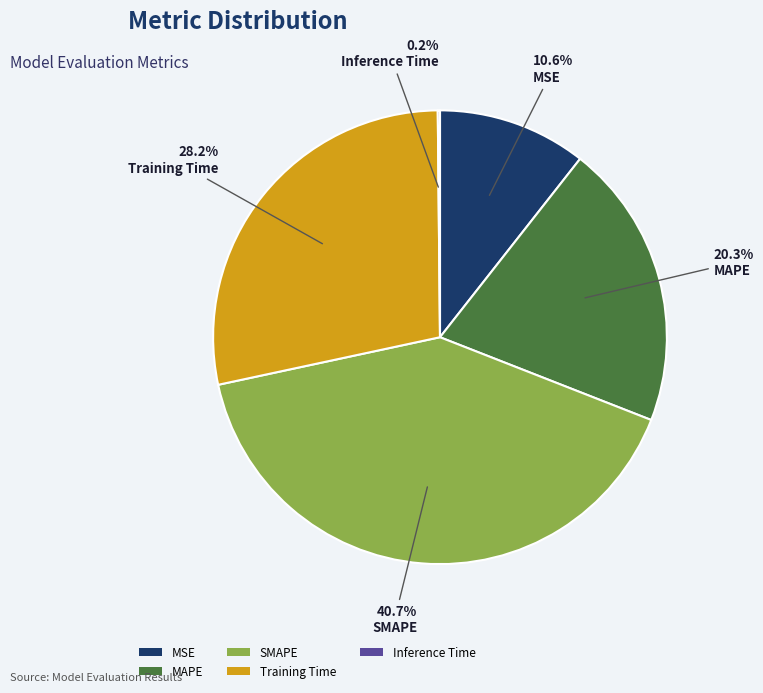

What is the ratio of the value at MSE to the value at MAPE?

0.5